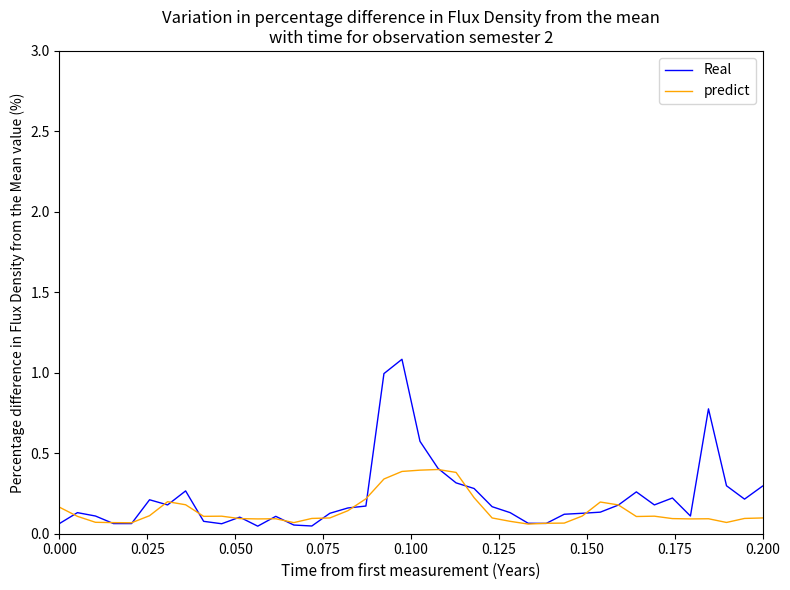

True or false: predict has more than 0 interior local peaks.

True